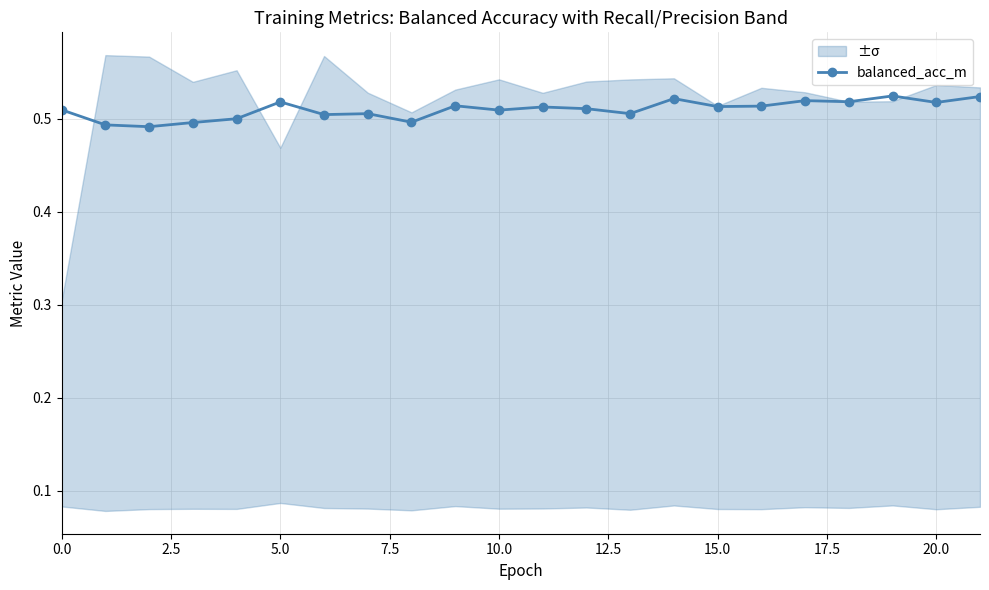

Count the balanced_acc_m values in the range 0 to 1.

22